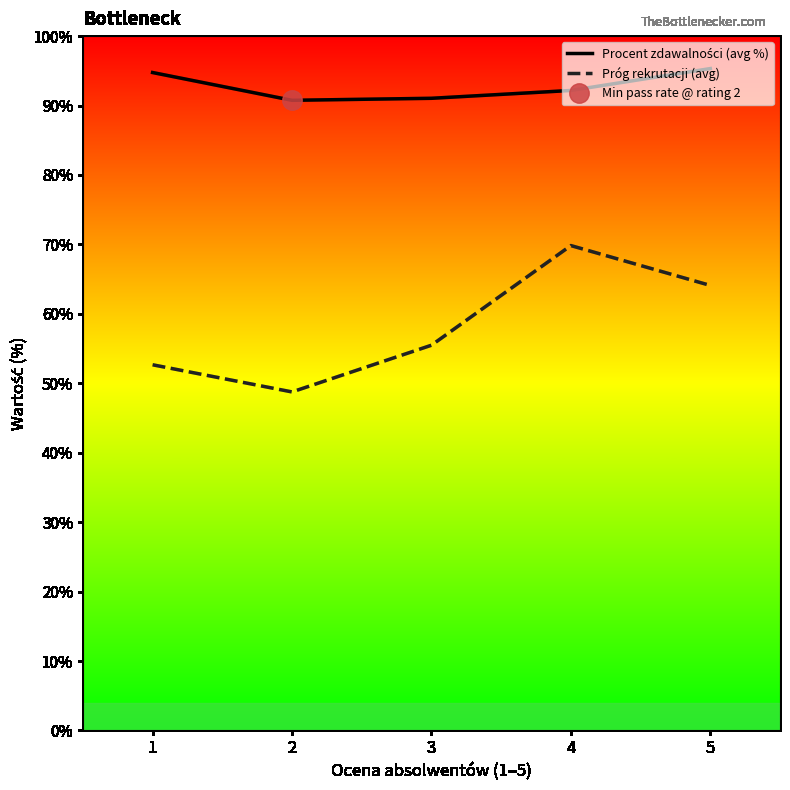

Reading left to right, transcribe all the data shown in this chart.

Procent zdawalności (avg %): 1=94.8	2=90.8	3=91.0	4=92.2	5=95.3
Próg rekrutacji (avg): 1=52.7	2=48.8	3=55.5	4=69.8	5=64.1